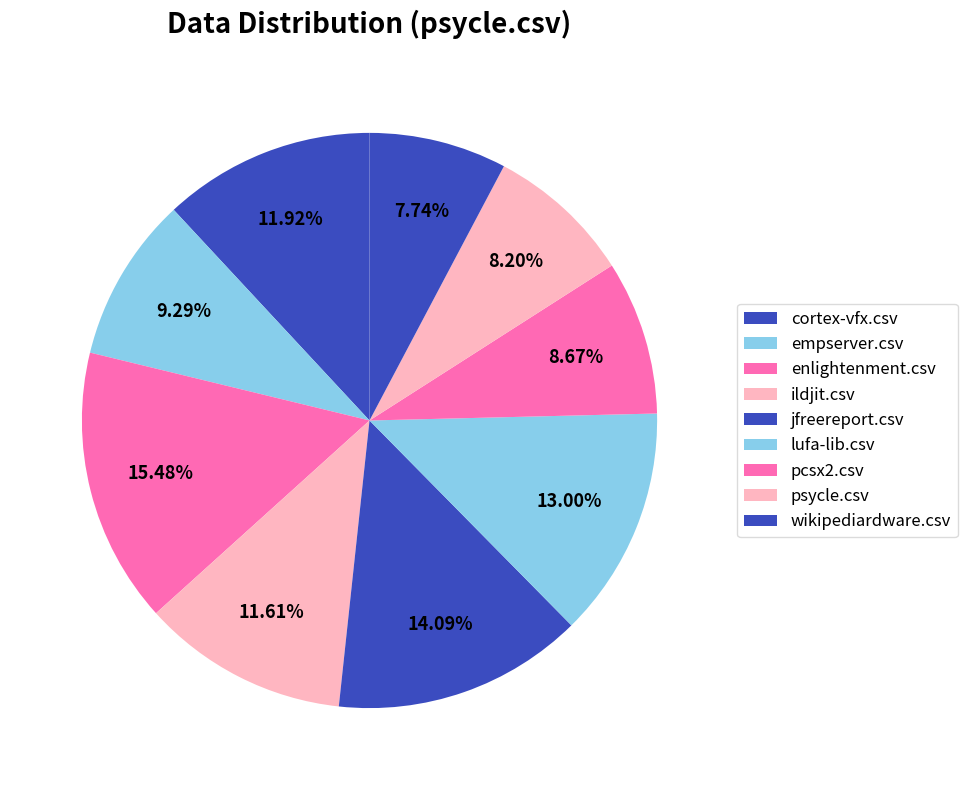

How many segments does this pie chart have?

9